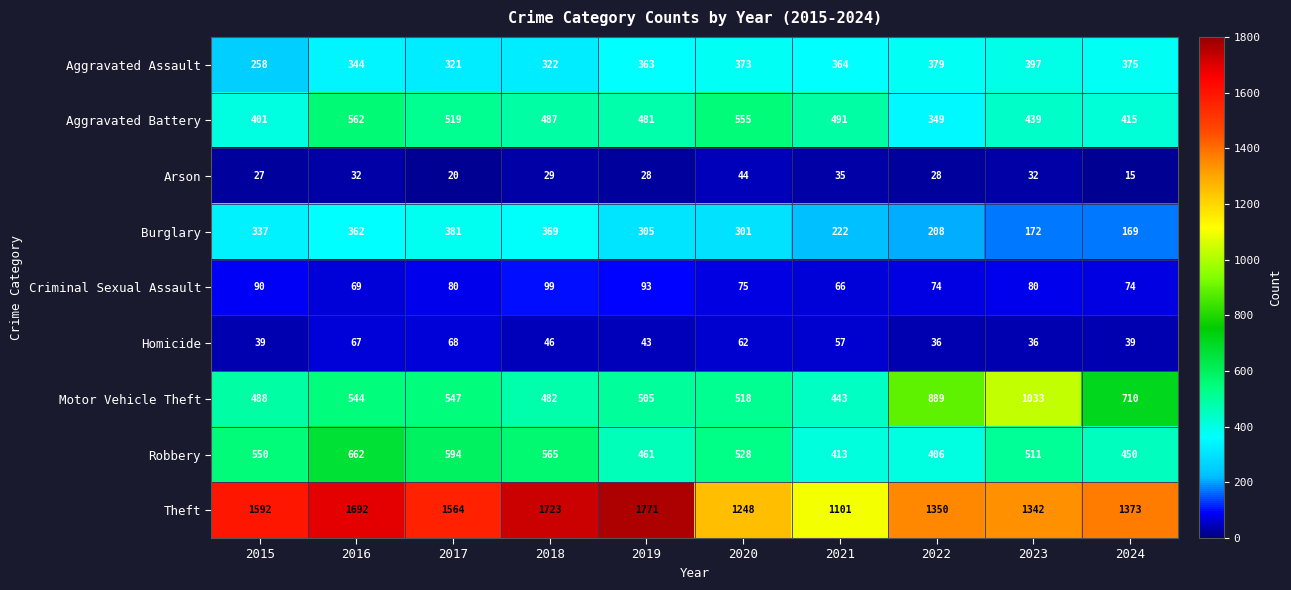

List the labels in order of Motor Vehicle Theft value, largest first.

2023, 2022, 2024, 2017, 2016, 2020, 2019, 2015, 2018, 2021